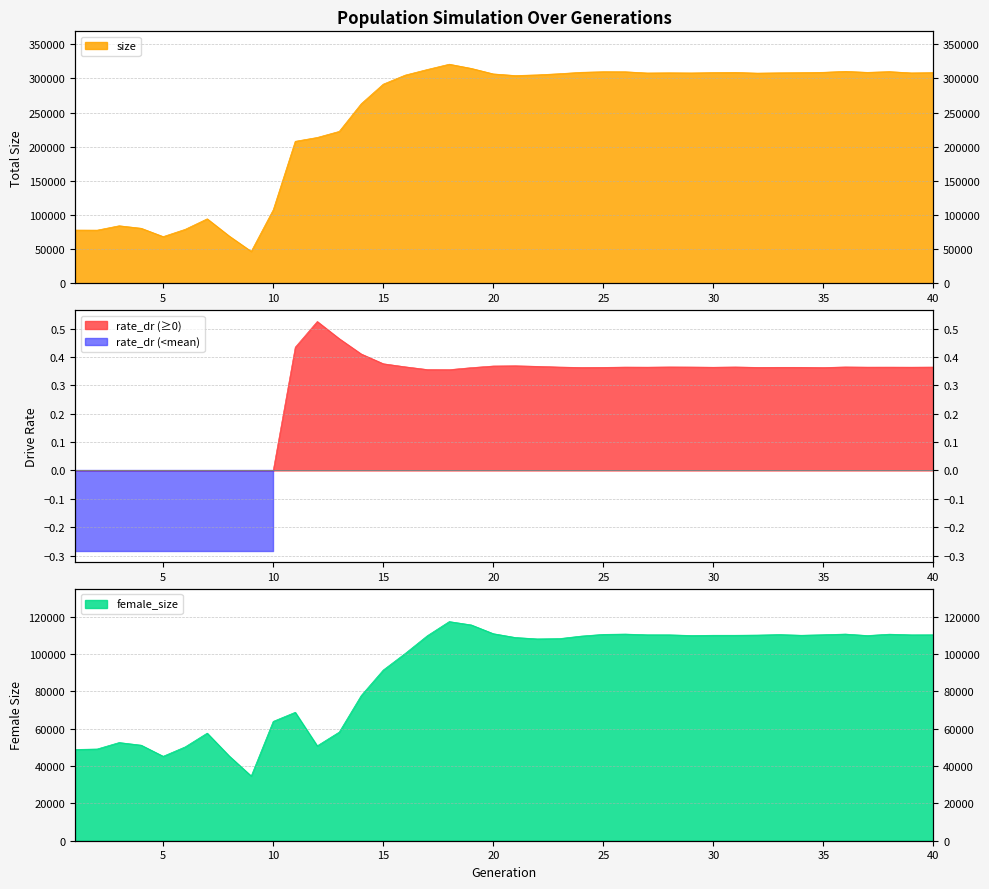

Rank the series at 17 from highest to lowest value.

size, female_size, rate_dr